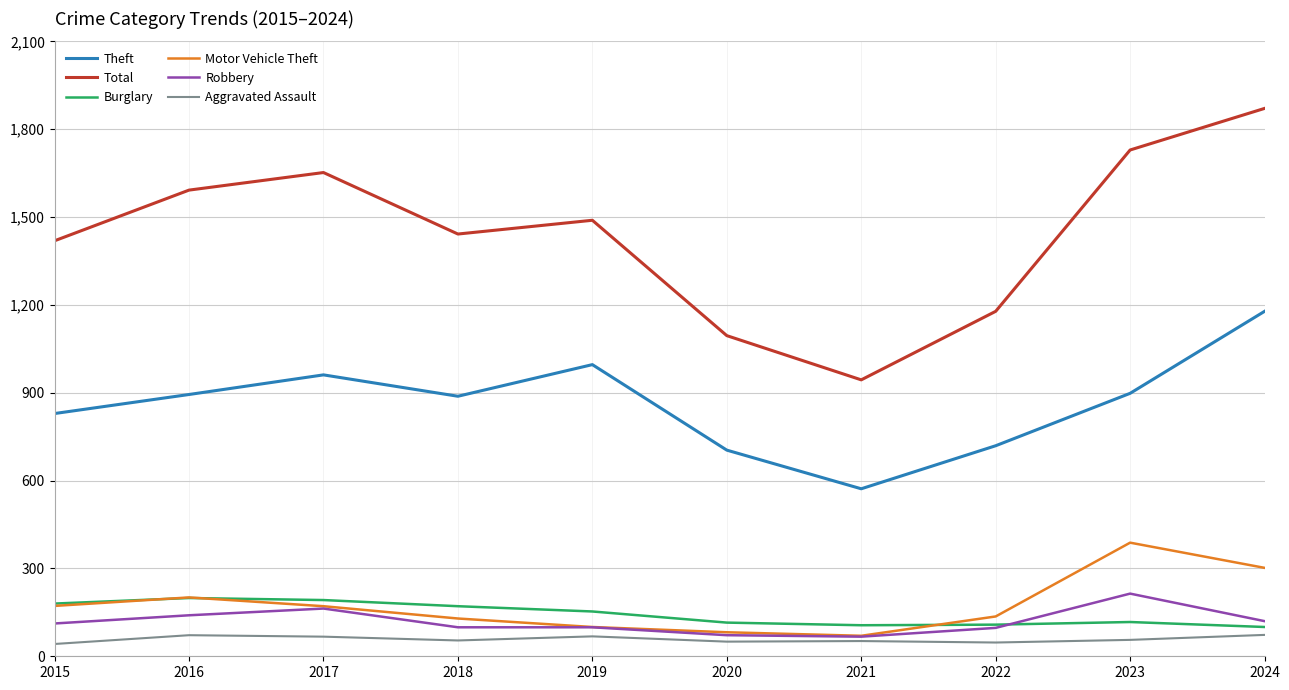

True or false: Aggravated Assault has more than 0 points higher than both neighbors.

True